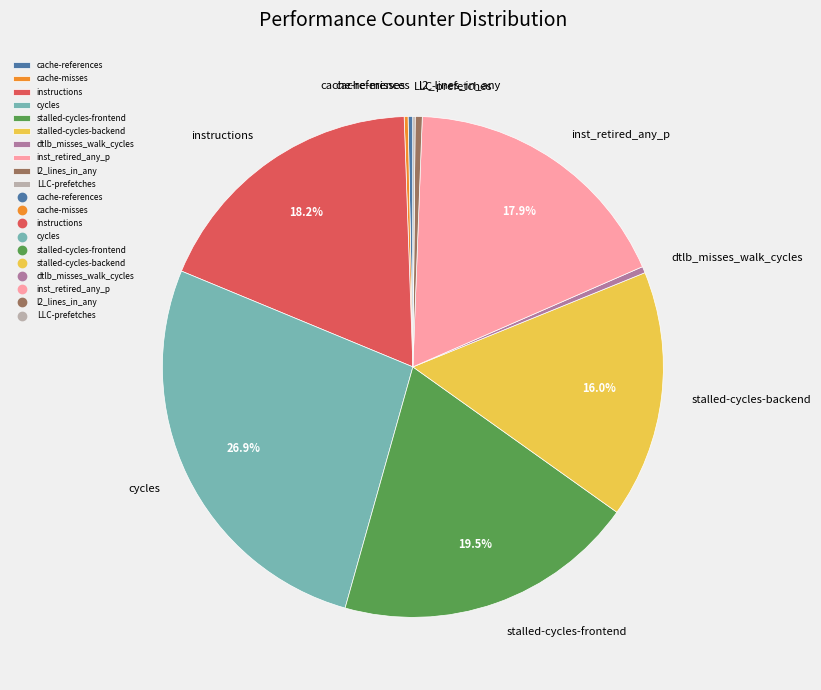

Is cycles the majority of the pie?

No